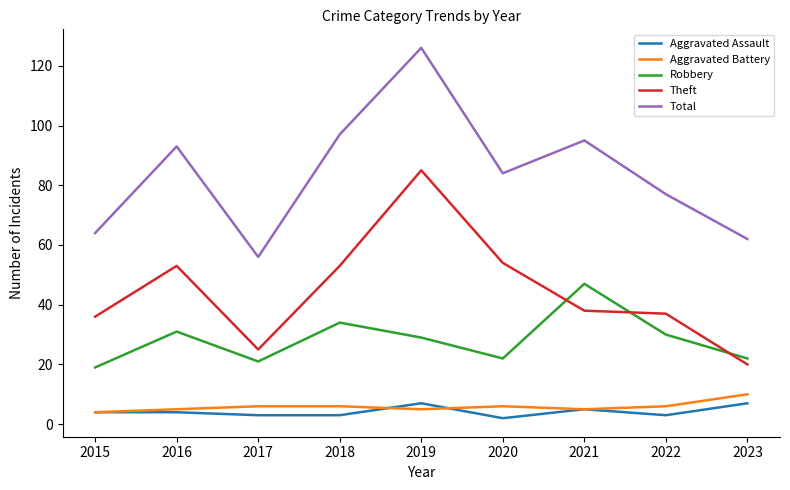

Read the Aggravated Battery value at 2021.

5